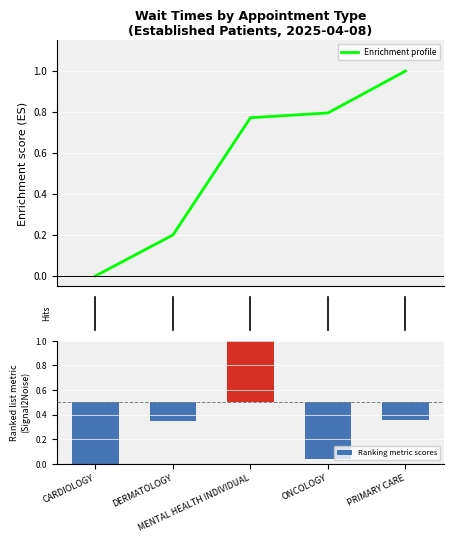

Rank the series by their average value, from highest to lowest.

Enrichment profile, Ranking metric scores